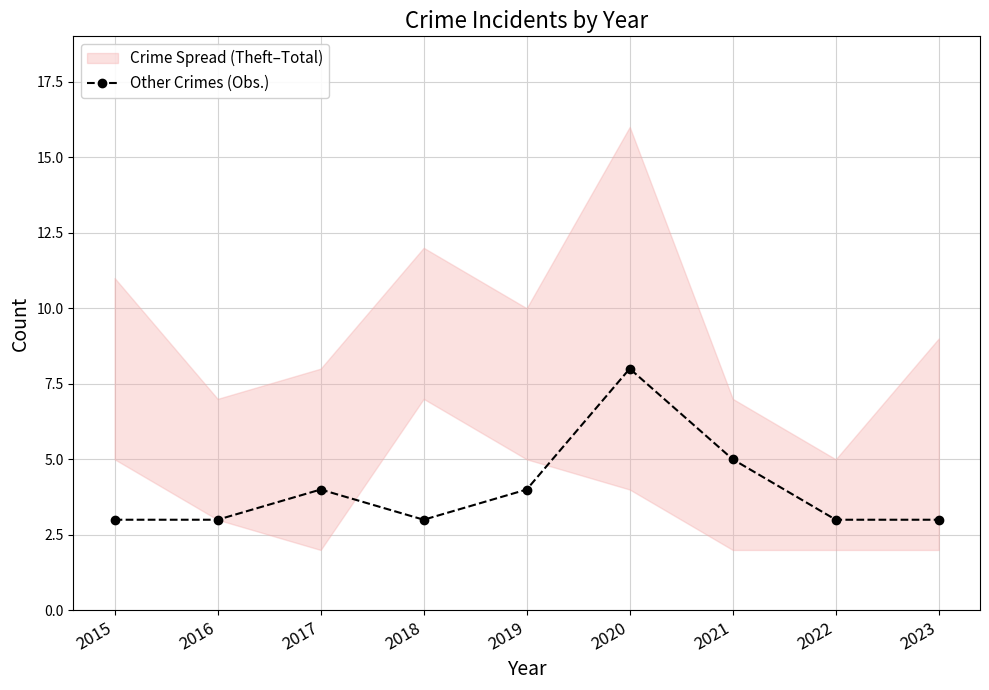

The value of Other Crimes (Obs.) at 2016 is 5. True or false?

False